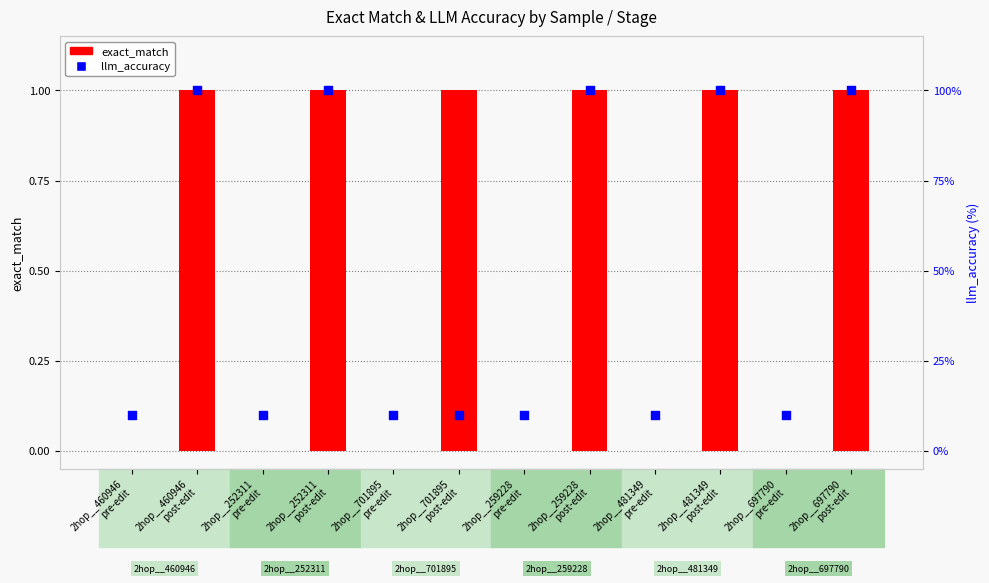

Which series contains the lowest Y value?

exact_match